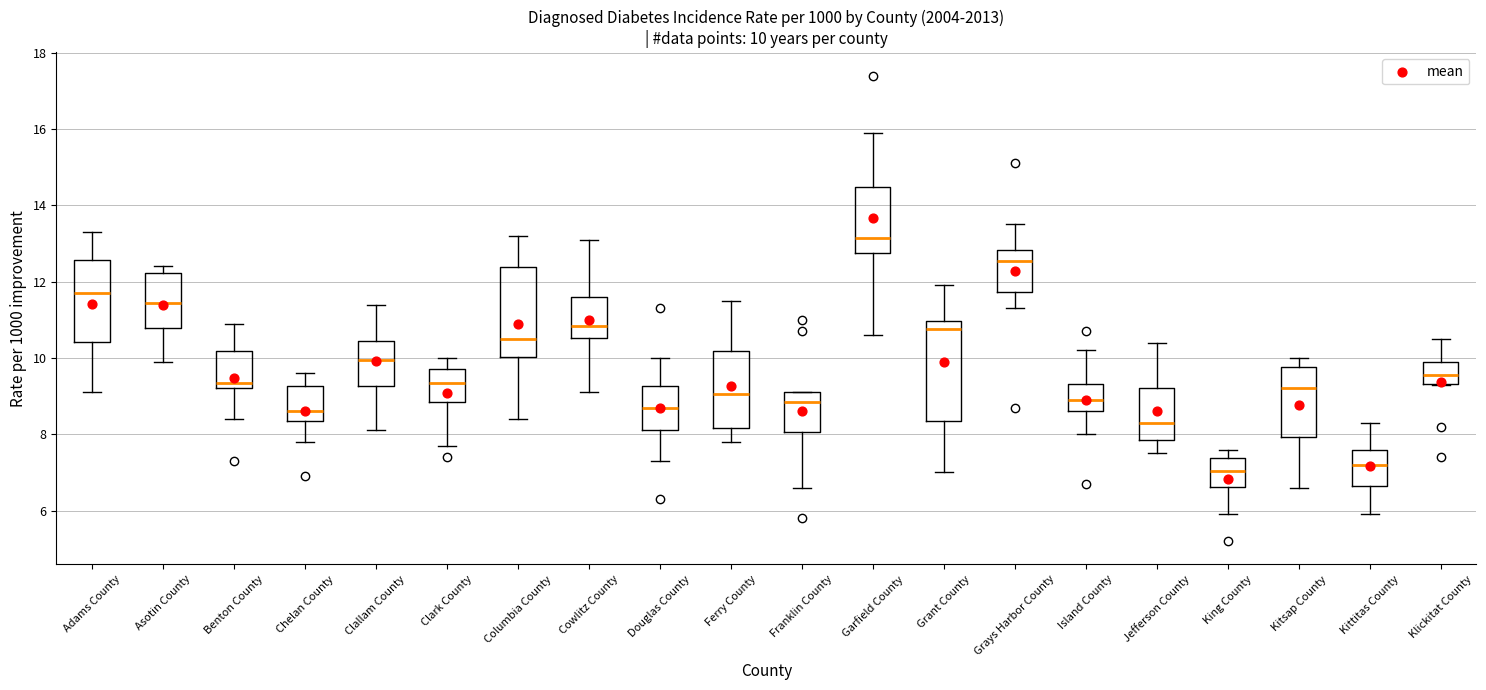

Comparing the boxes themselves (not the whiskers), which one is the tallest?

Grant County